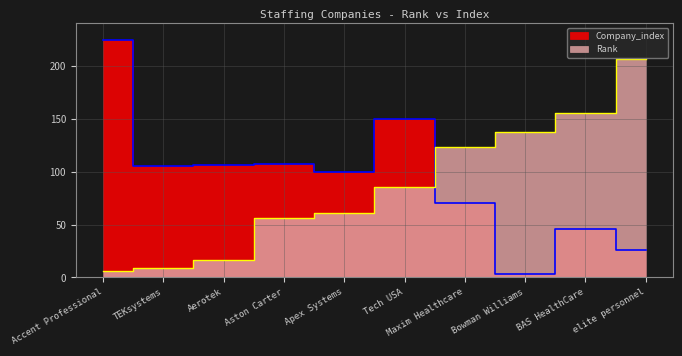

What position from the left is TEKsystems?

2